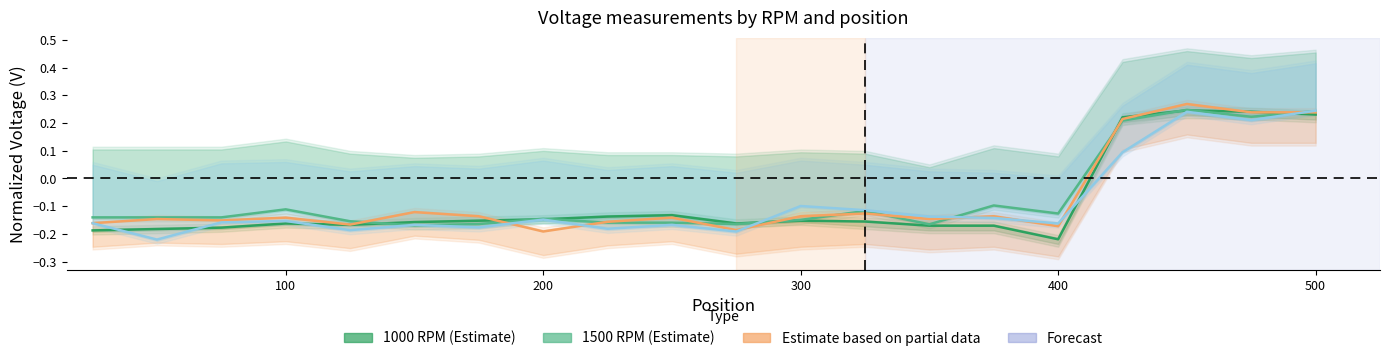

Is the value of 1000 RPM at 10 greater than the value of 2700 RPM at 11?

No